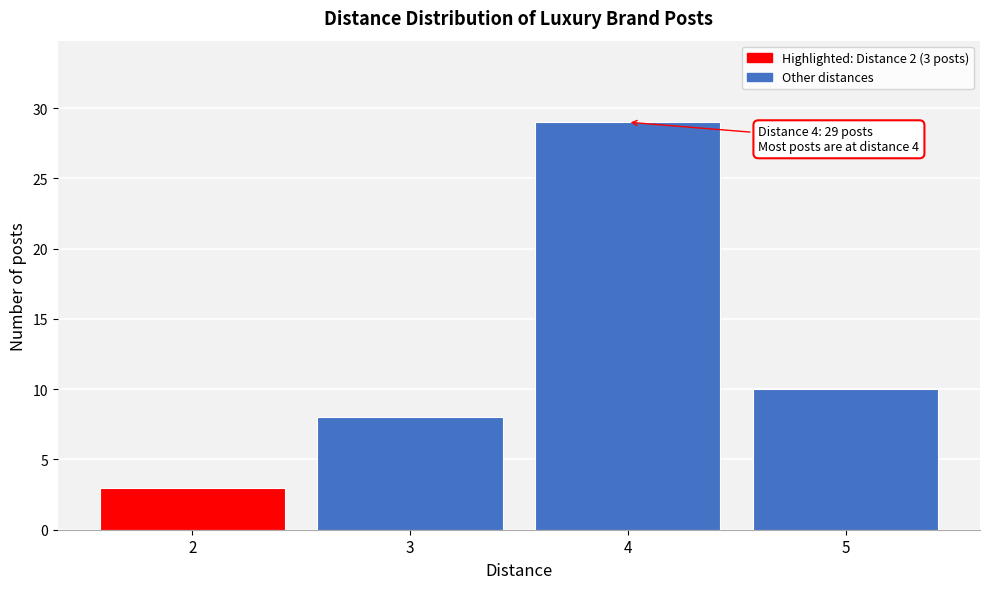

Reading left to right, transcribe all the data shown in this chart.

2=3	3=8	4=29	5=10